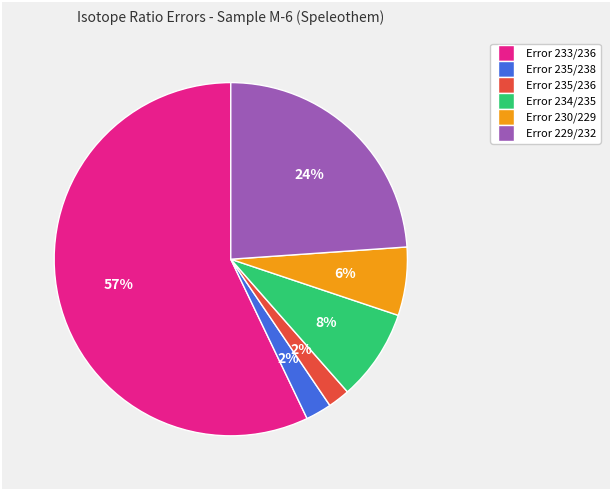

How many slices are in this pie chart?

6